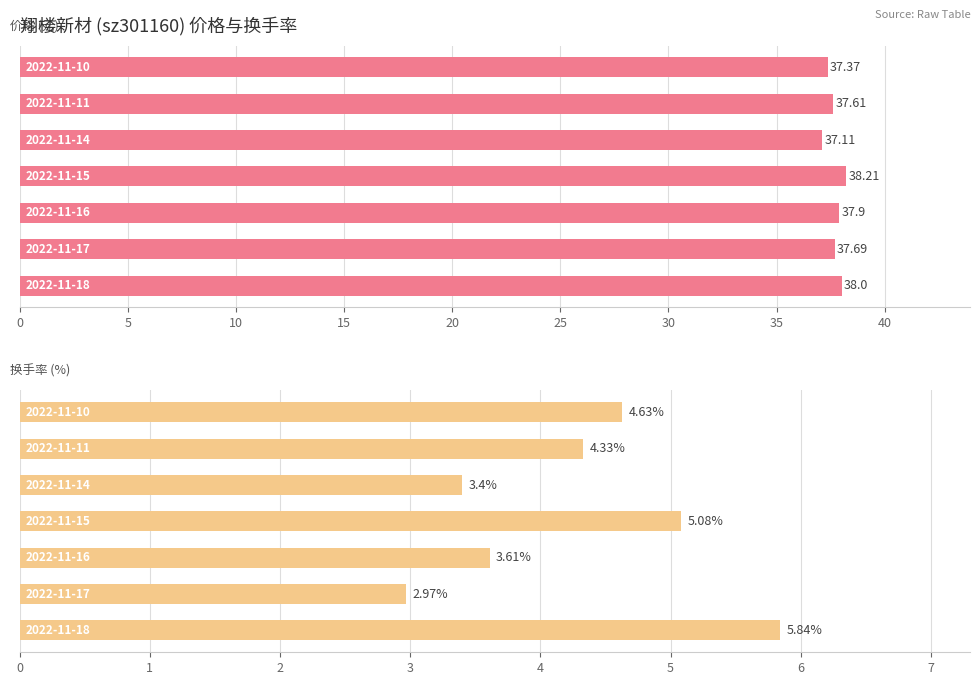

How many values in the 换手率 series exceed 4?

4